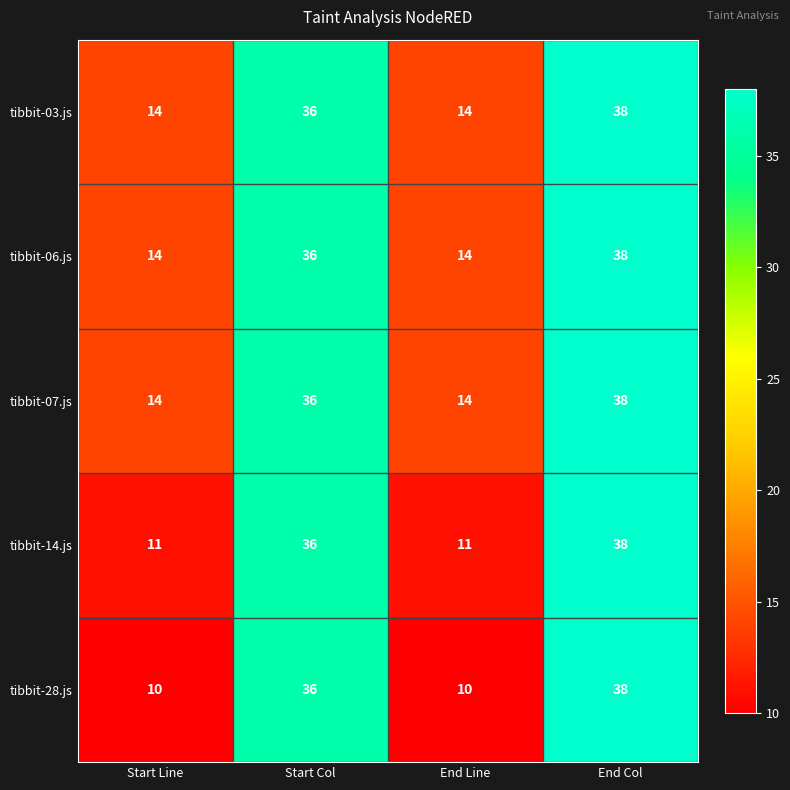

Which series has the widest spread of values?

tibbit-28.js